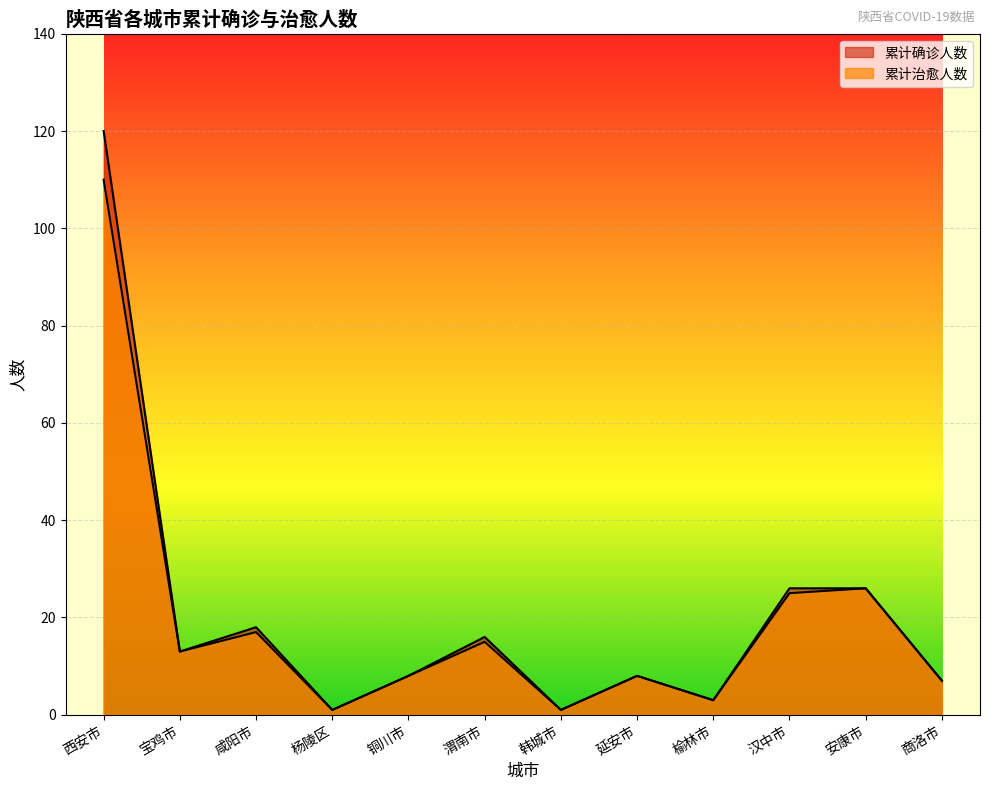

What is the label of the 8th point from the left?

延安市